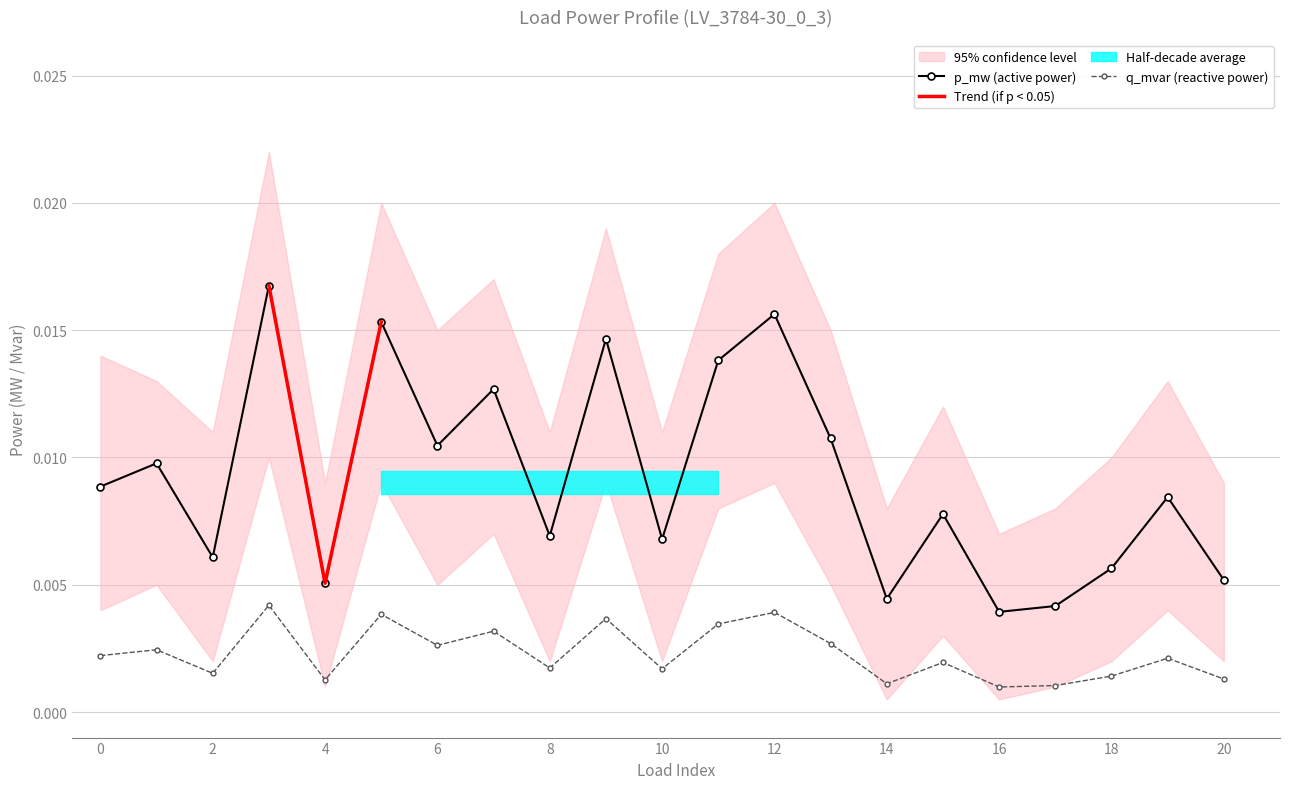

What is the sum of all p_mw values?

0.2